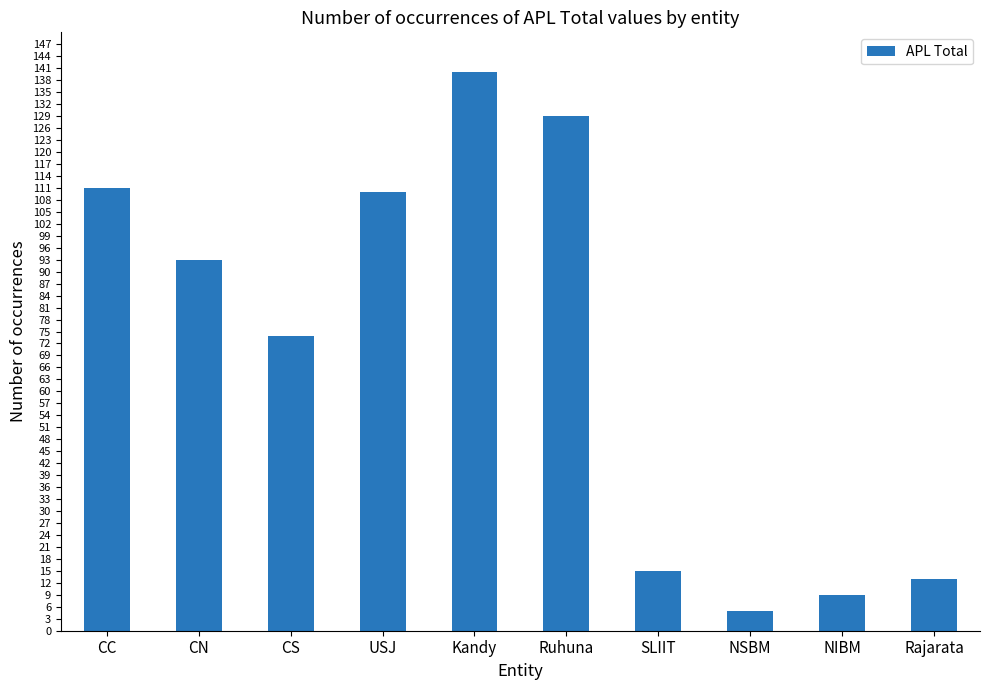

At which label does the data first exceed 93?

CC